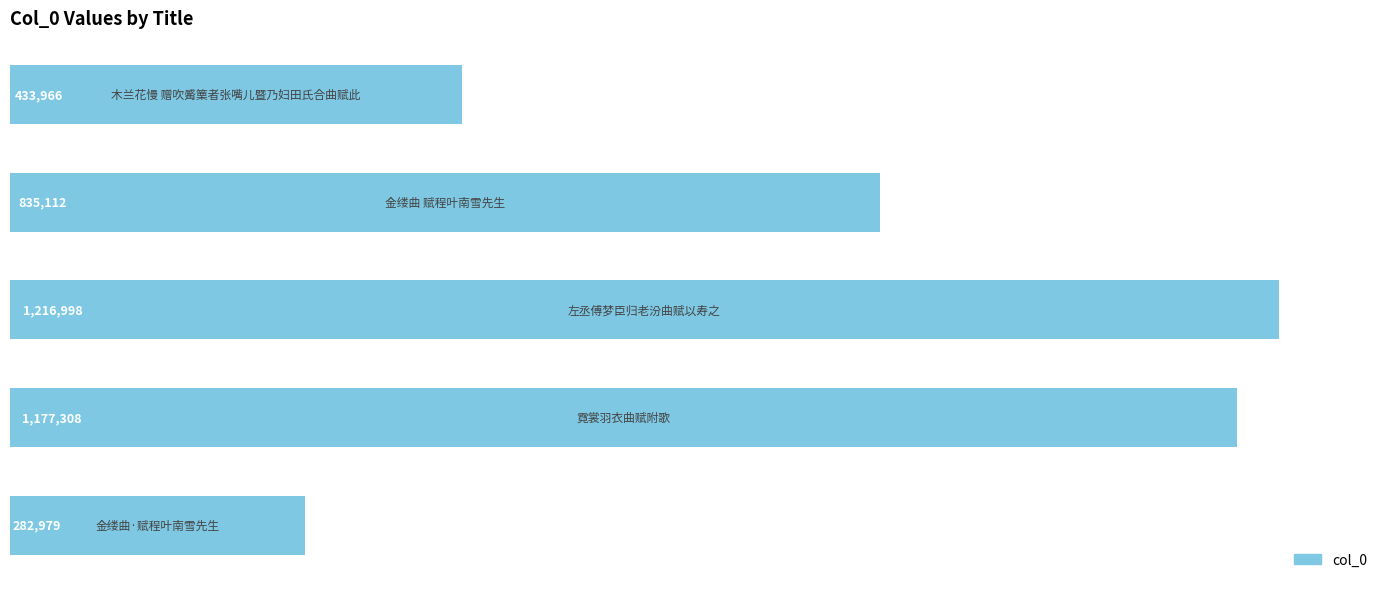

Does the chart contain any negative values?

No